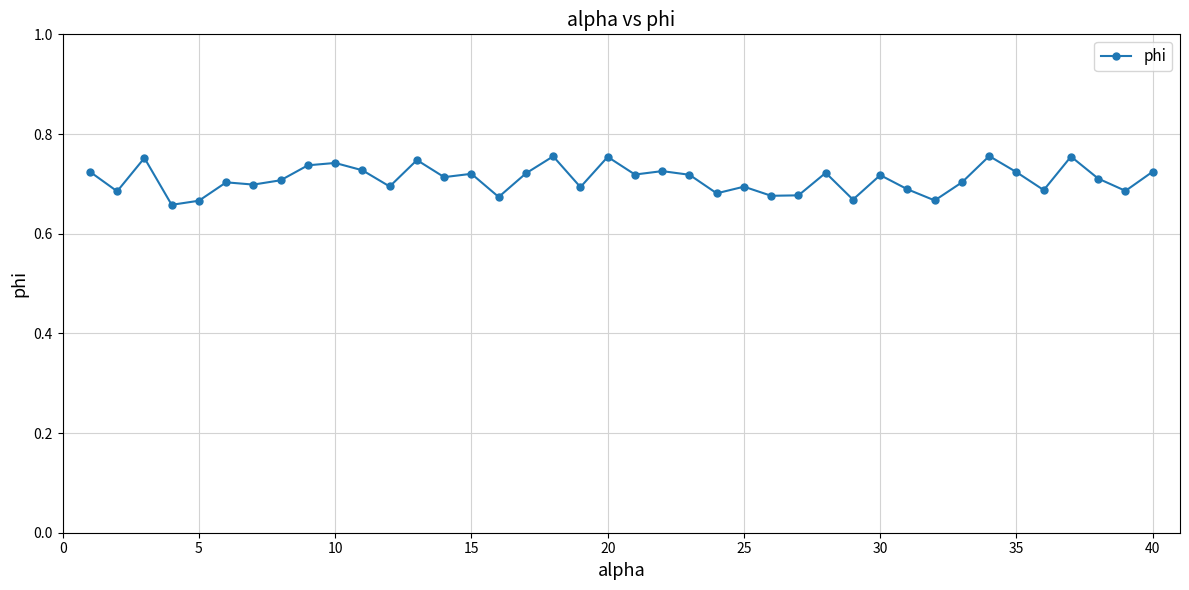

True or false: the data has more than 0 interior local peaks.

True